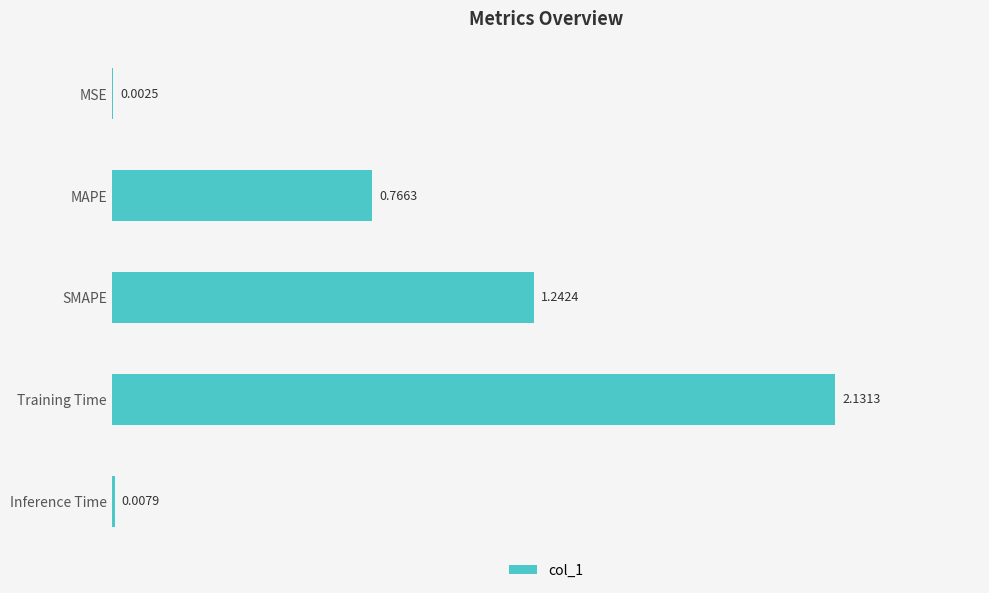

What is the sum of the values at MAPE and SMAPE?

2.0